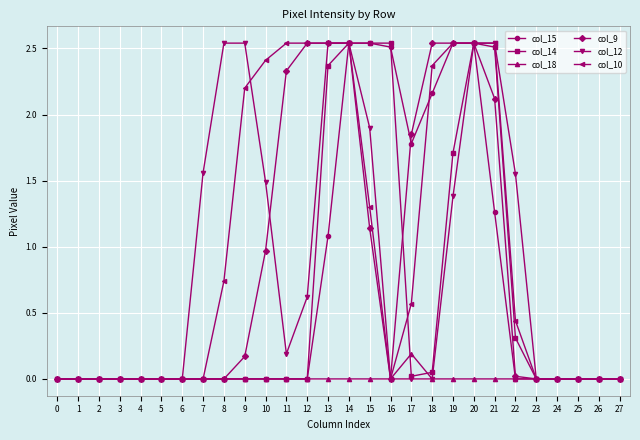

Where is col_15 nearest to the value 1?

13